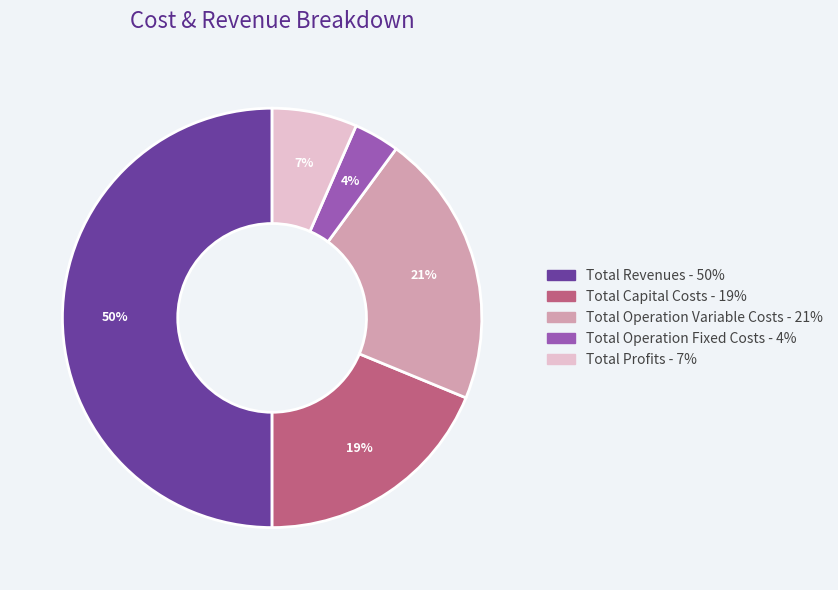

How many slices are in this pie chart?

5